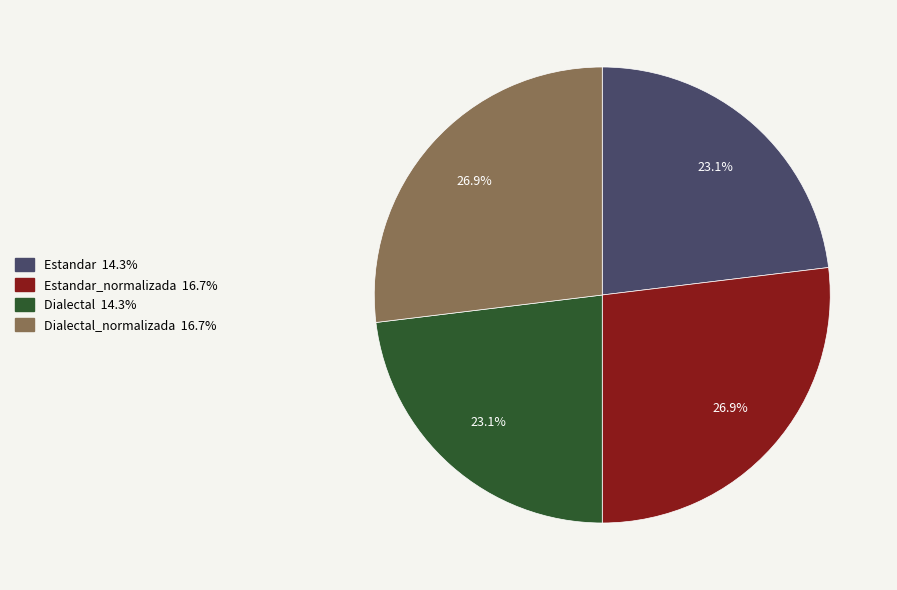

Is there any slice that represents more than half of the pie?

No